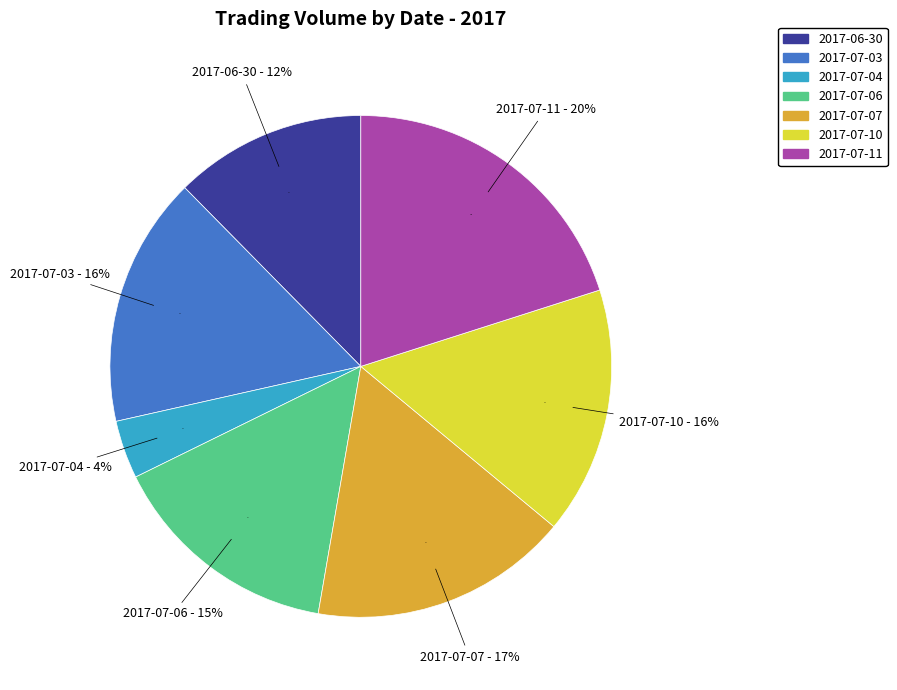

To the nearest percent, what is the difference between the 2017-07-03 and 2017-06-30 slice percentages?

4%